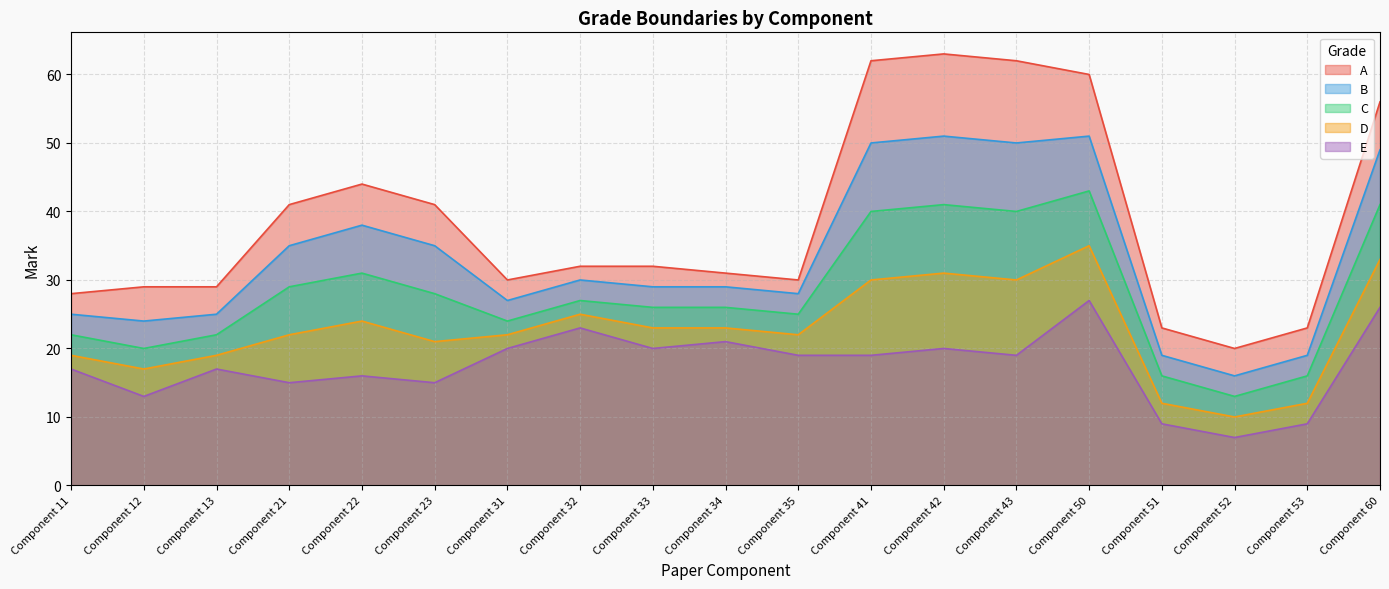

Reading left to right, extract all data points from this chart.

A: Component 11=28	Component 12=29	Component 13=29	Component 21=41	Component 22=44	Component 23=41	Component 31=30	Component 32=32	Component 33=32	Component 34=31	Component 35=30	Component 41=62	Component 42=63	Component 43=62	Component 50=60	Component 51=23	Component 52=20	Component 53=23	Component 60=56
B: Component 11=25	Component 12=24	Component 13=25	Component 21=35	Component 22=38	Component 23=35	Component 31=27	Component 32=30	Component 33=29	Component 34=29	Component 35=28	Component 41=50	Component 42=51	Component 43=50	Component 50=51	Component 51=19	Component 52=16	Component 53=19	Component 60=49
C: Component 11=22	Component 12=20	Component 13=22	Component 21=29	Component 22=31	Component 23=28	Component 31=24	Component 32=27	Component 33=26	Component 34=26	Component 35=25	Component 41=40	Component 42=41	Component 43=40	Component 50=43	Component 51=16	Component 52=13	Component 53=16	Component 60=41
D: Component 11=19	Component 12=17	Component 13=19	Component 21=22	Component 22=24	Component 23=21	Component 31=22	Component 32=25	Component 33=23	Component 34=23	Component 35=22	Component 41=30	Component 42=31	Component 43=30	Component 50=35	Component 51=12	Component 52=10	Component 53=12	Component 60=33
E: Component 11=17	Component 12=13	Component 13=17	Component 21=15	Component 22=16	Component 23=15	Component 31=20	Component 32=23	Component 33=20	Component 34=21	Component 35=19	Component 41=19	Component 42=20	Component 43=19	Component 50=27	Component 51=9	Component 52=7	Component 53=9	Component 60=26